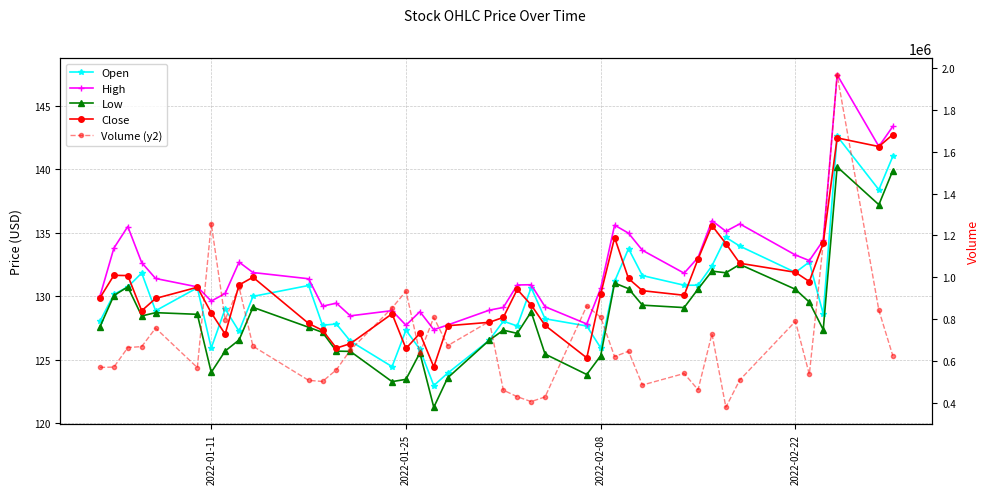

Which series has the largest range (max minus min)?

Volume (y2)